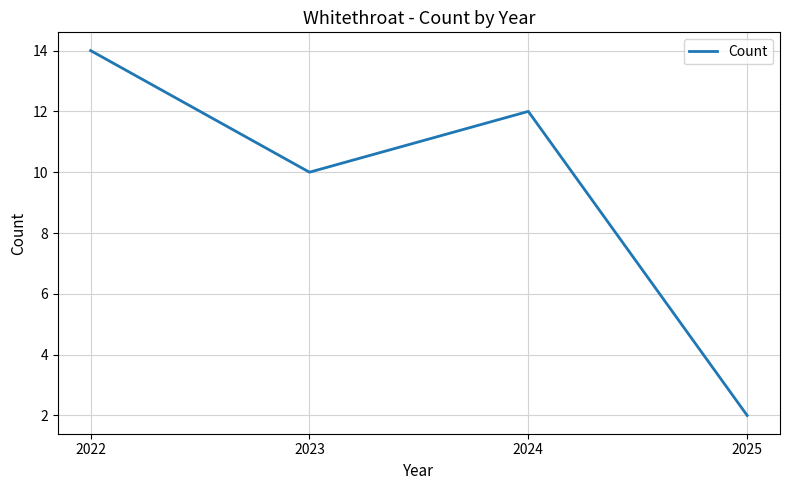

At which label does the data first exceed 12?

2022